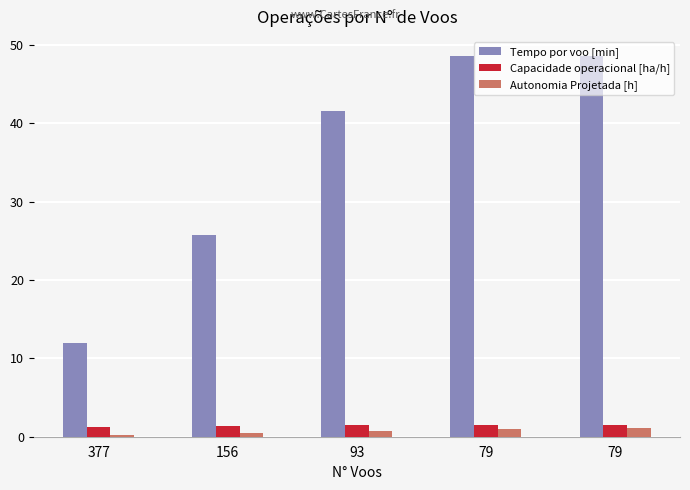

What is the maximum value for Autonomia Projetada [h]?

1.1